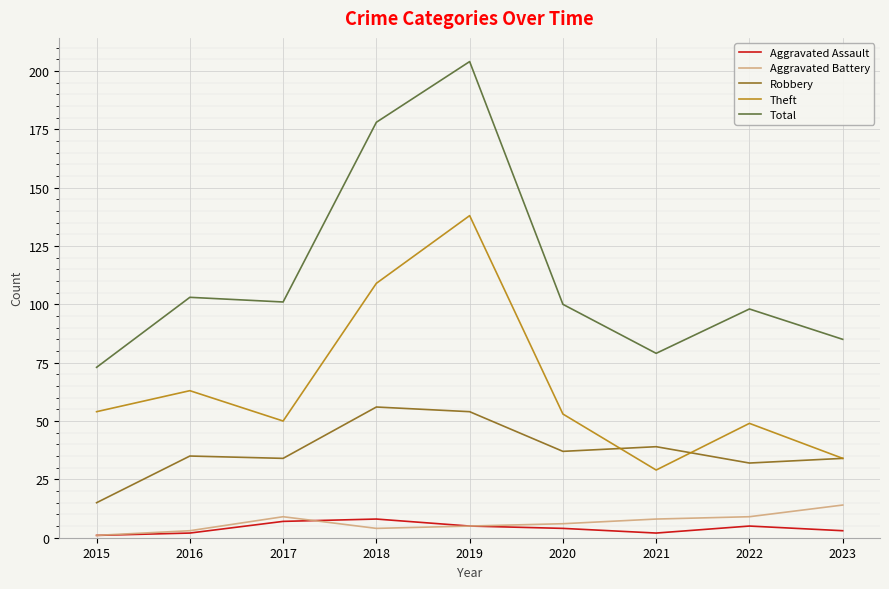

True or false: Aggravated Assault and Theft cross at least once.

False